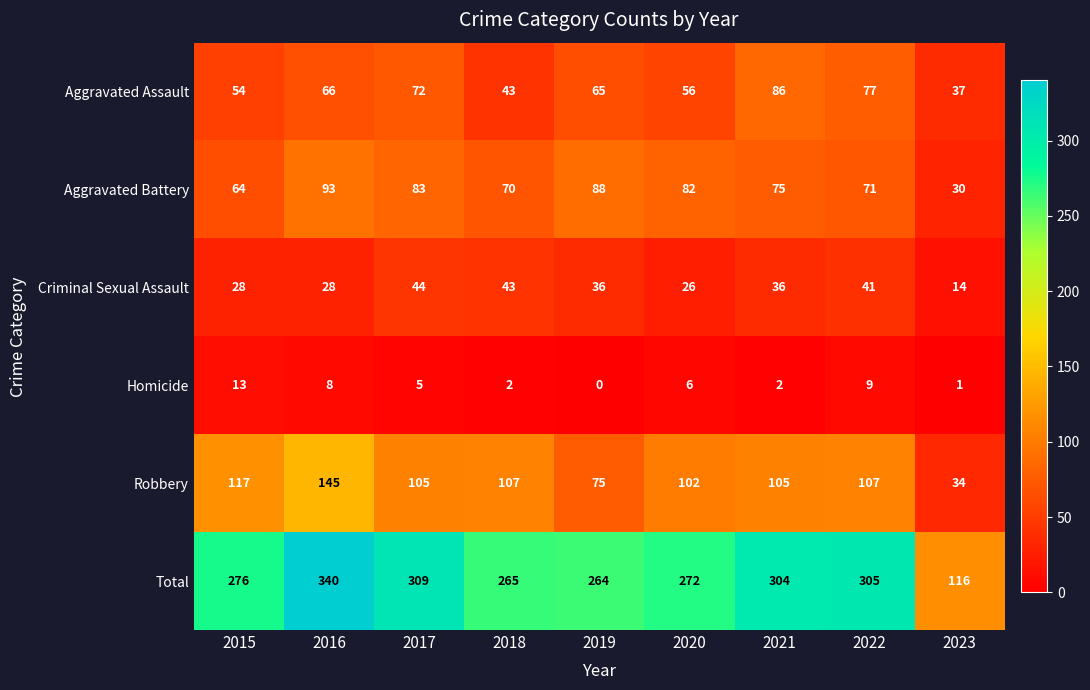

Which category has the lowest value in the Robbery series?

2023